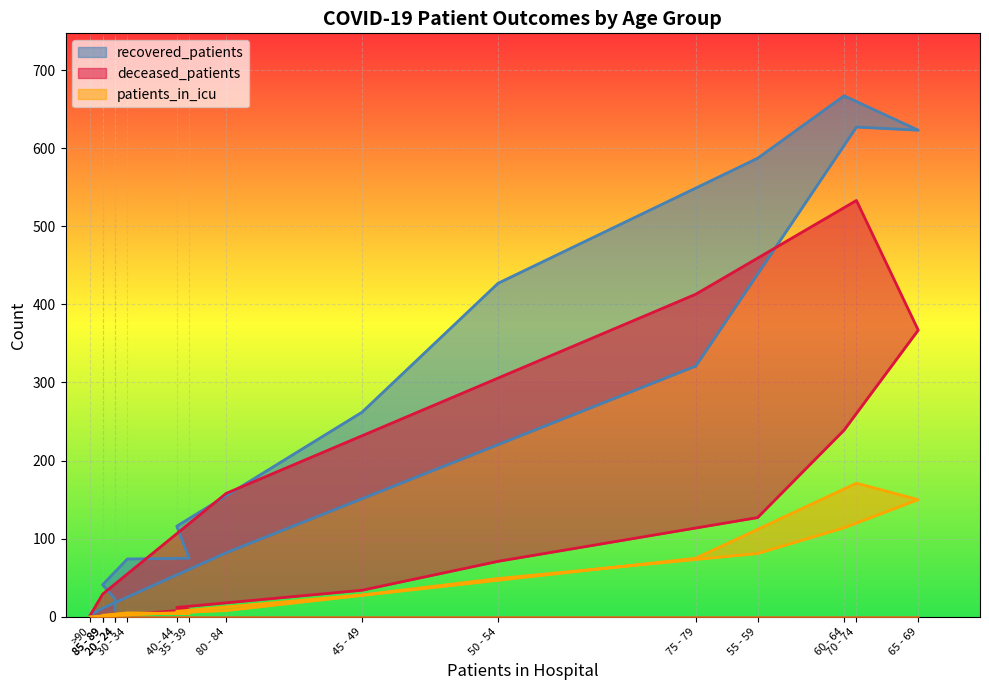

Where is deceased_patients nearest to the value 266?

60 - 64